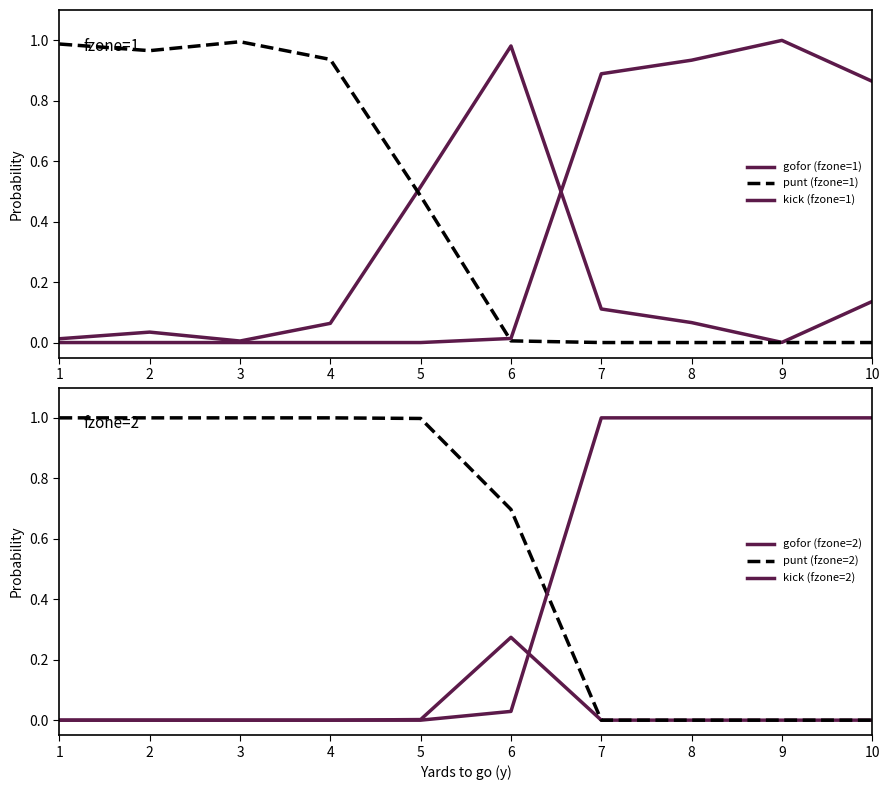

What value does the punt (fzone=1) series have at 4?

0.9